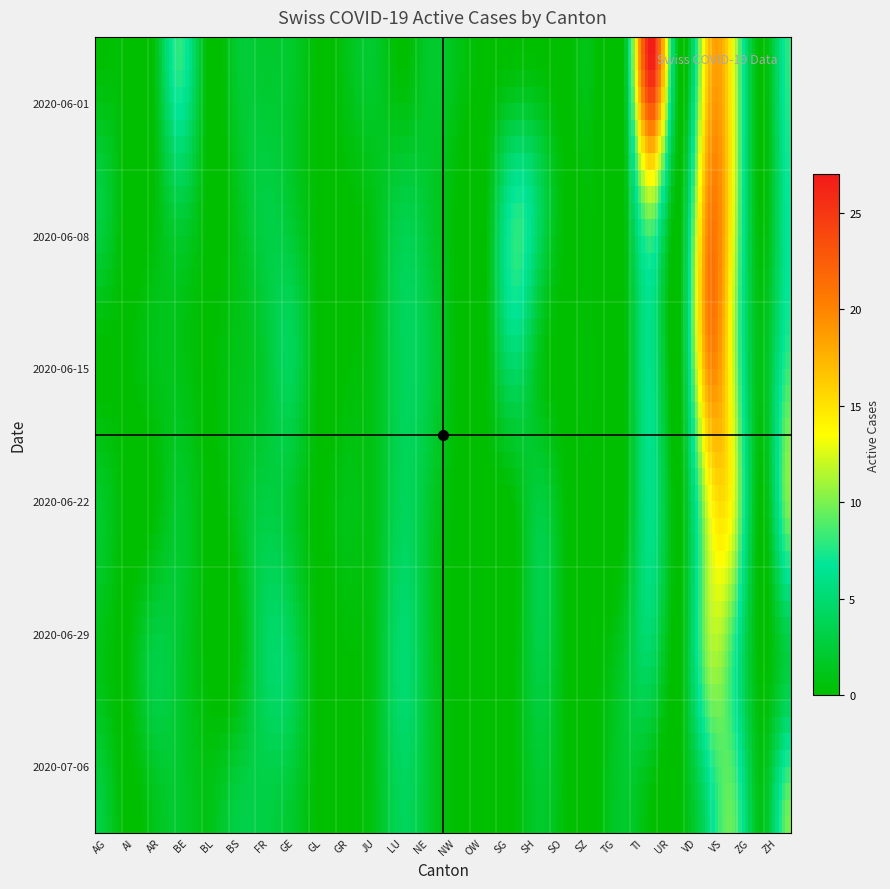

Between JU and NW, which series saw the biggest shift?

AG